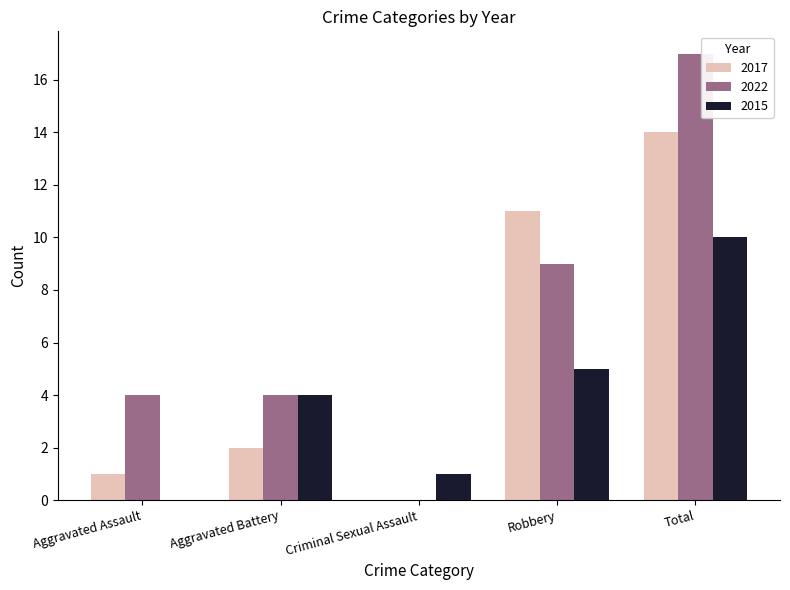

The 2015 series shows 7 at Aggravated Battery. True or false?

False